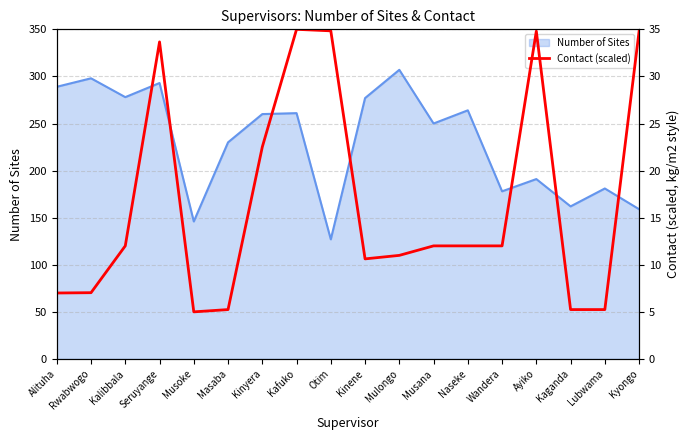

Which category has the lowest value in the Number of Sites series?

Otim